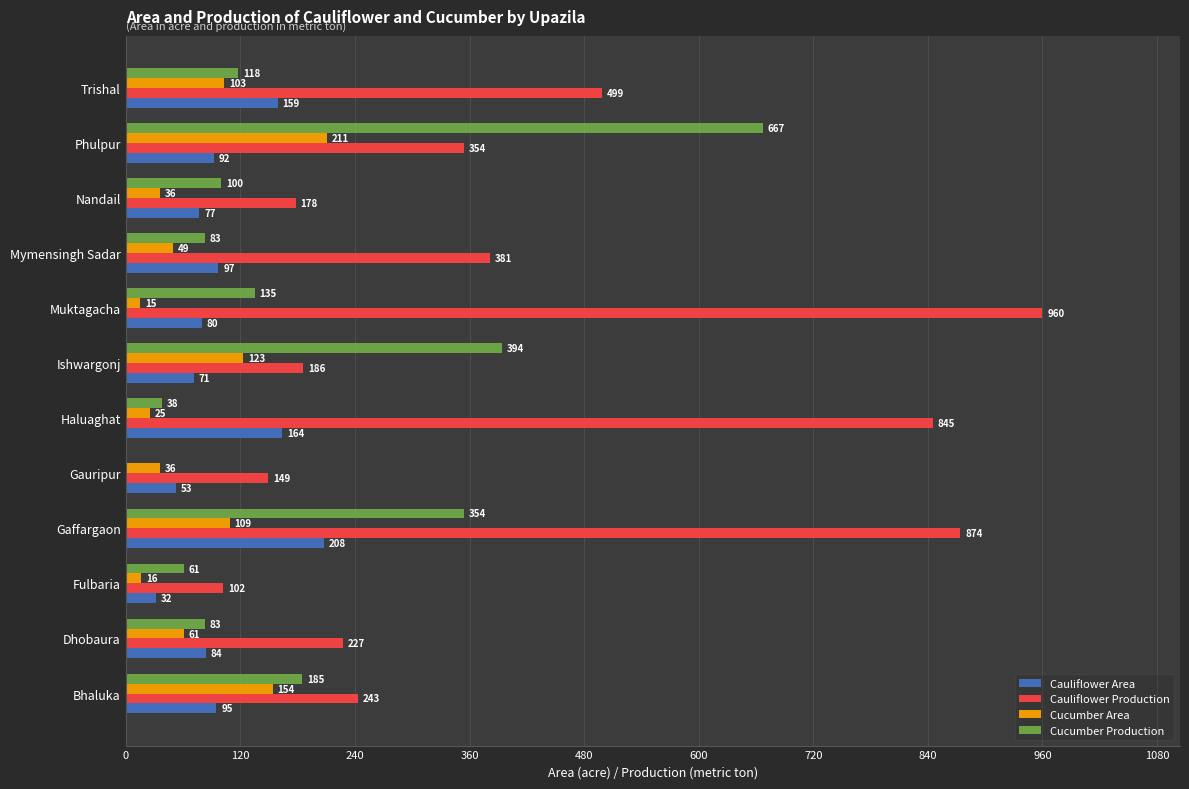

What is the sum of the Cauliflower Production values at Gaffargaon and Trishal?

1373